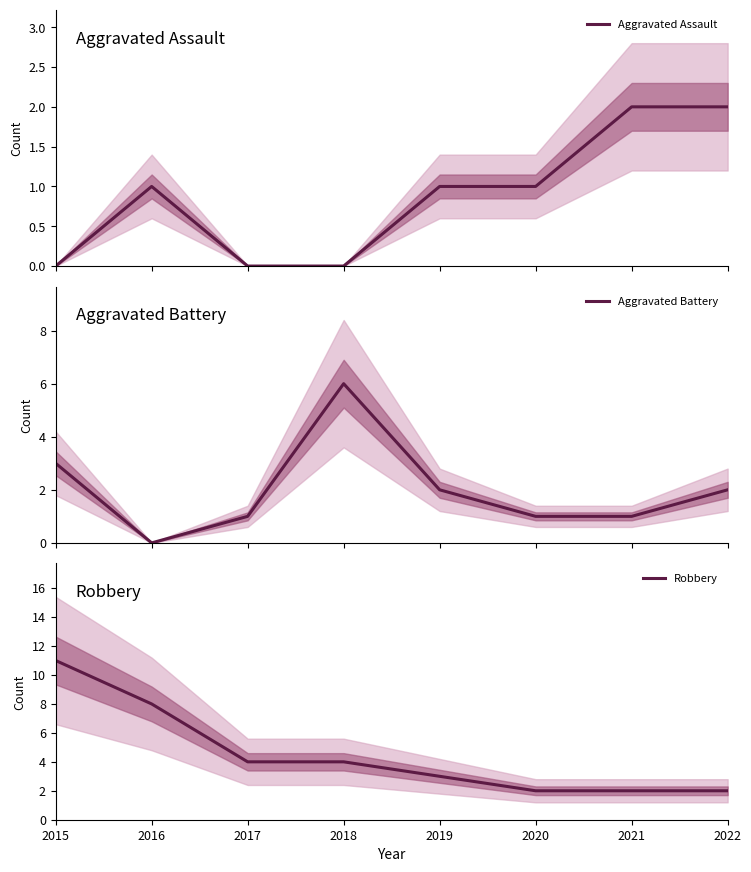

List the series in order of their peak value, lowest first.

Aggravated Assault, Aggravated Battery, Robbery